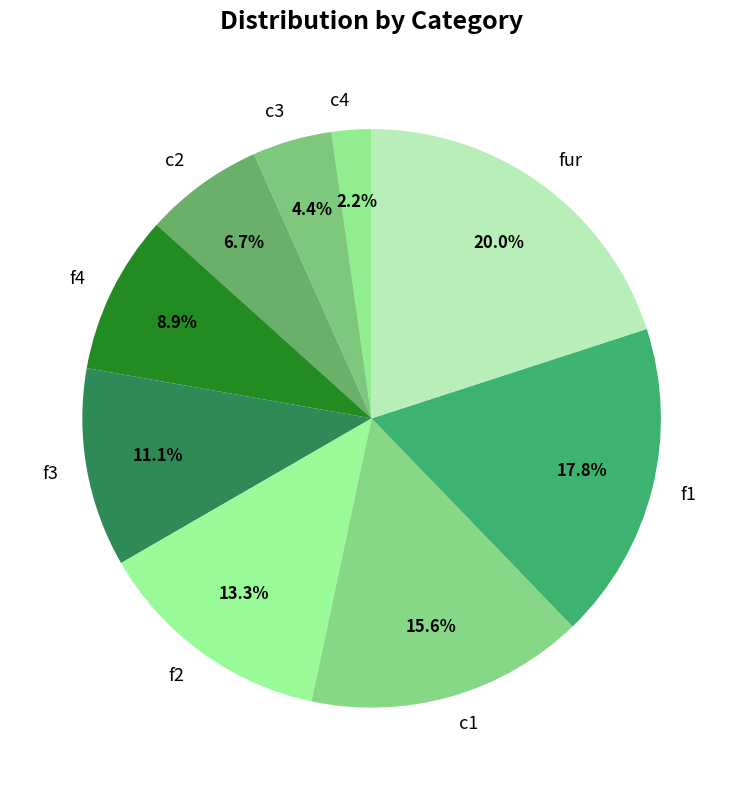

Does any single category account for the majority?

No